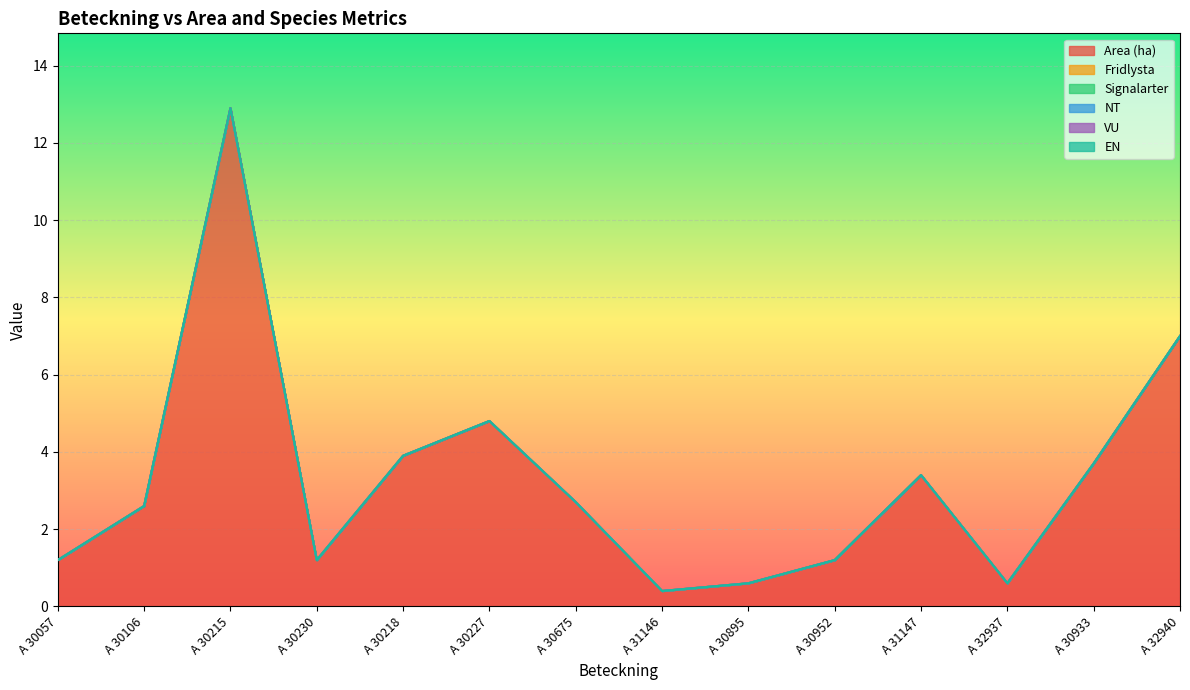

True or false: Signalarter and VU cross at least once.

False